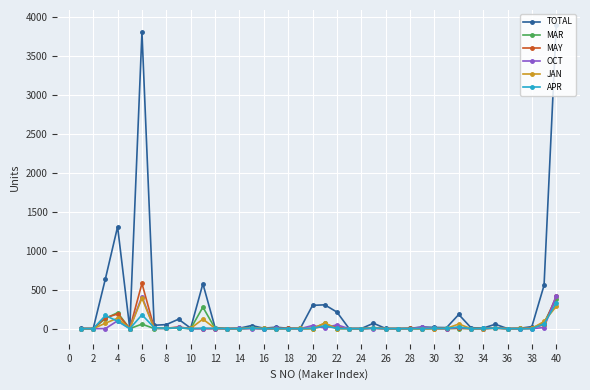

Which series has the largest total across all categories?

TOTAL